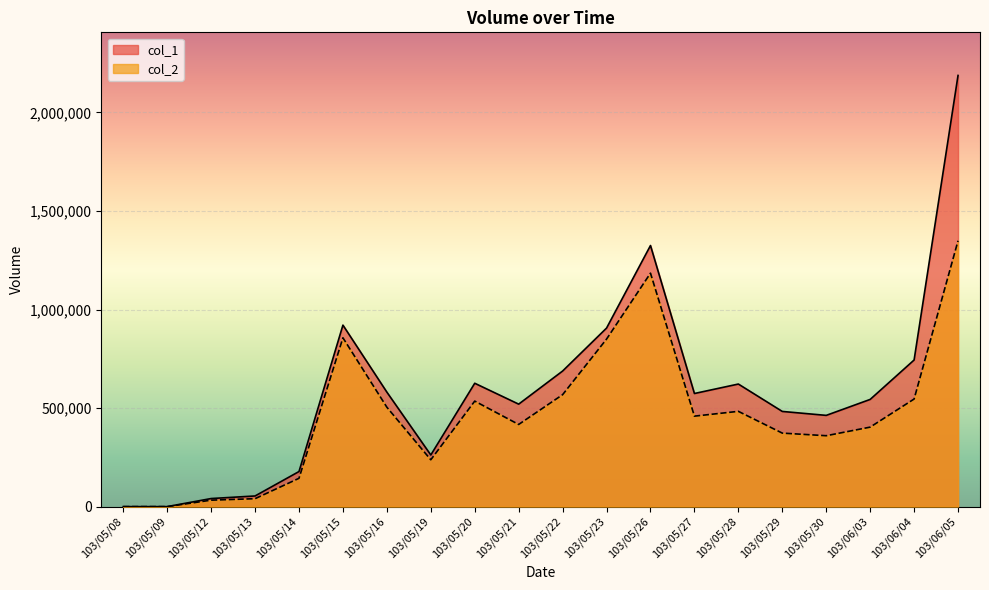

The value of col_2 at 103/05/15 is 179382. True or false?

False